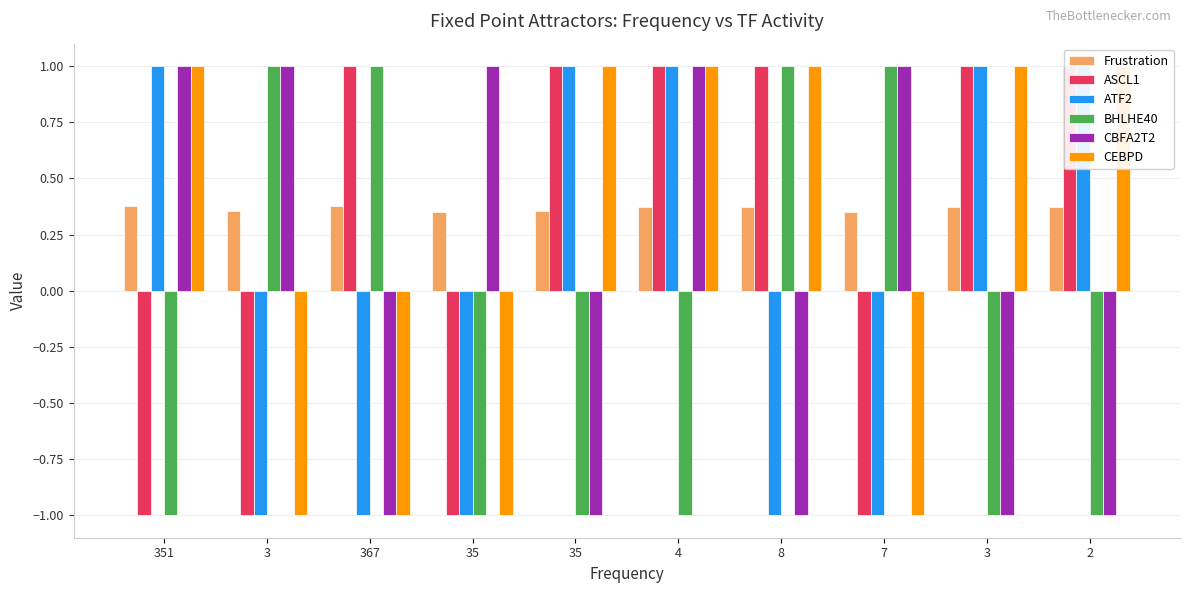

Is it true that ASCL1 equals 1.6 at 8?

False